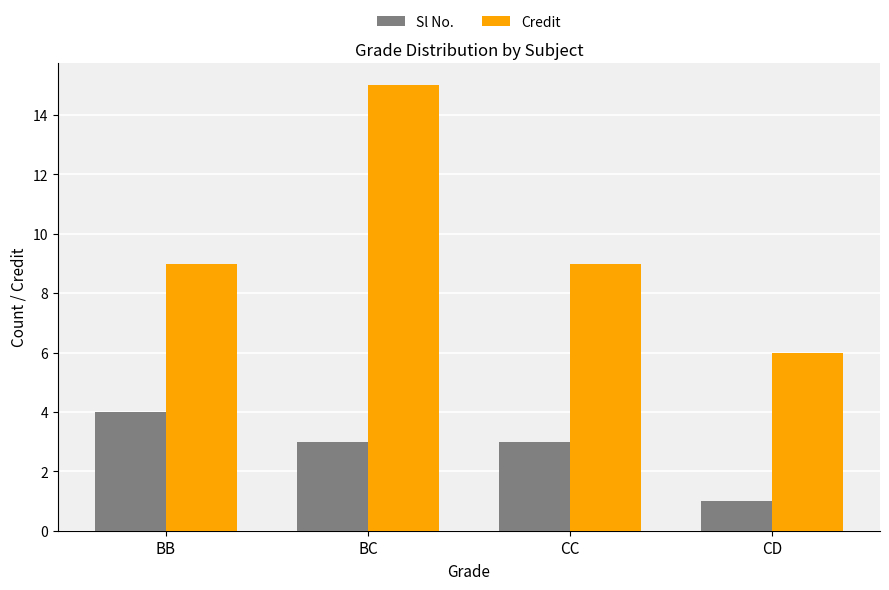

Is the value of Sl No. at BB greater than the value of Credit at CC?

No